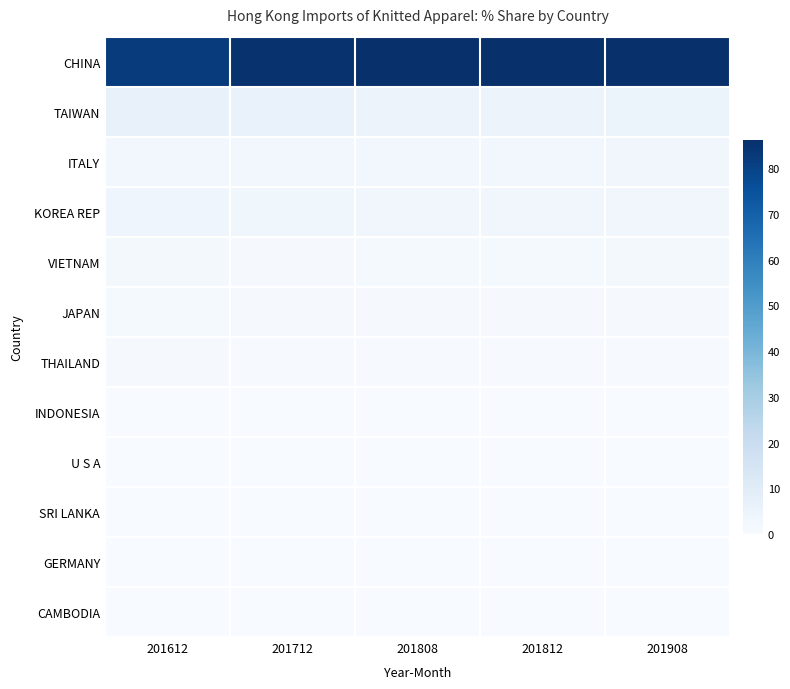

Which series has the widest spread of values?

CHINA